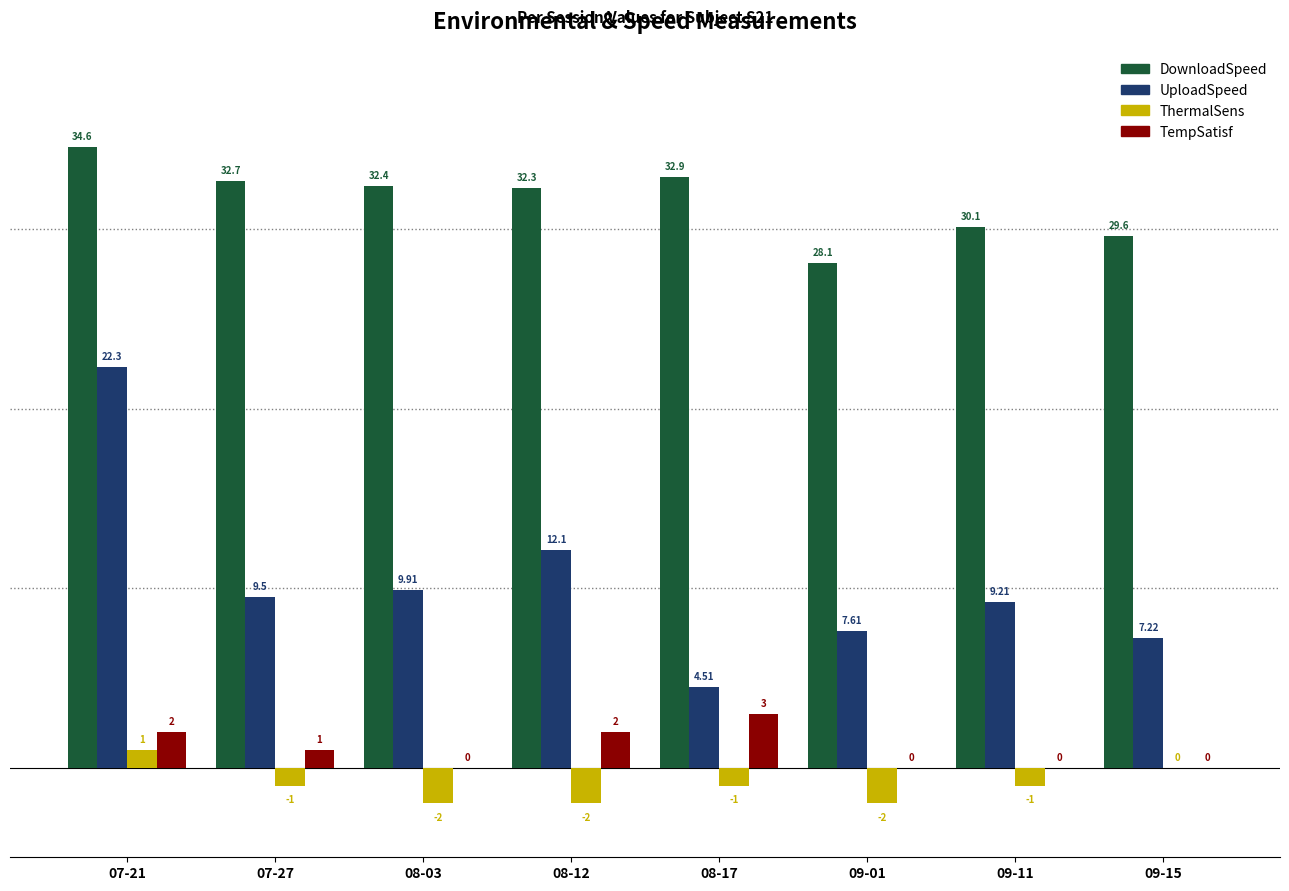

What is the average value of the UploadSpeed series?

10.3